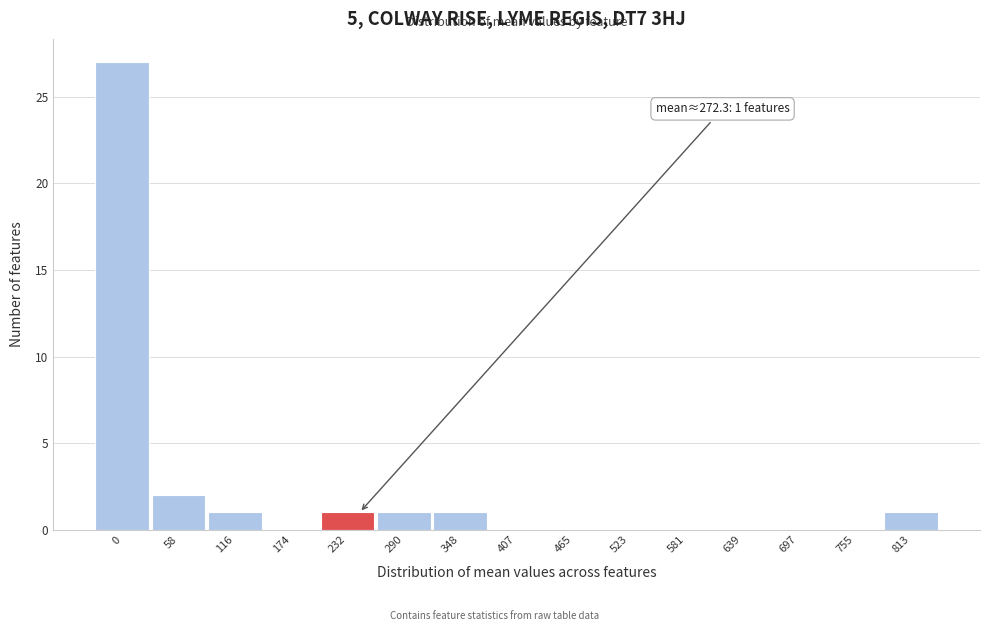

Reading left to right, transcribe all the data shown in this chart.

0=27	58=2	116=1	174=0	232=1	290=1	348=1	407=0	465=0	523=0	581=0	639=0	697=0	755=0	813=1